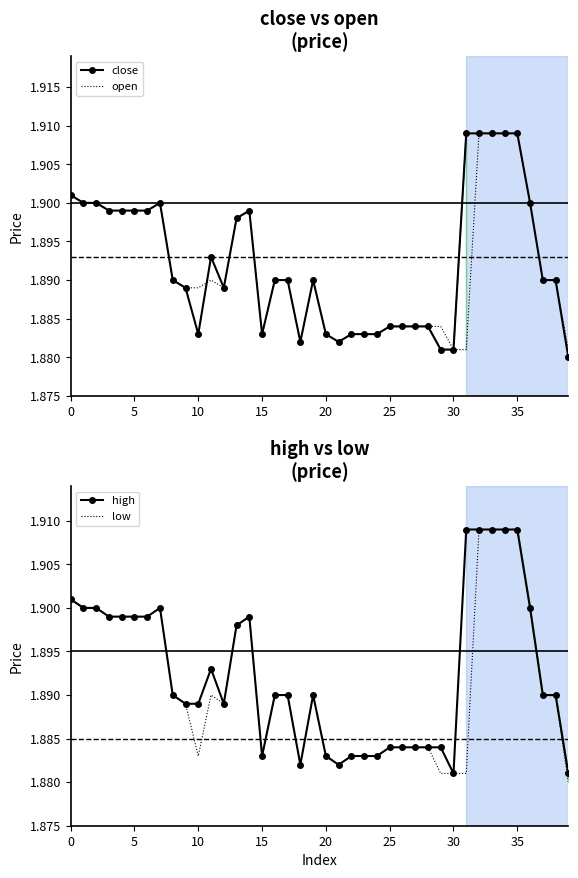

True or false: high has more than 2 points higher than both neighbors.

True